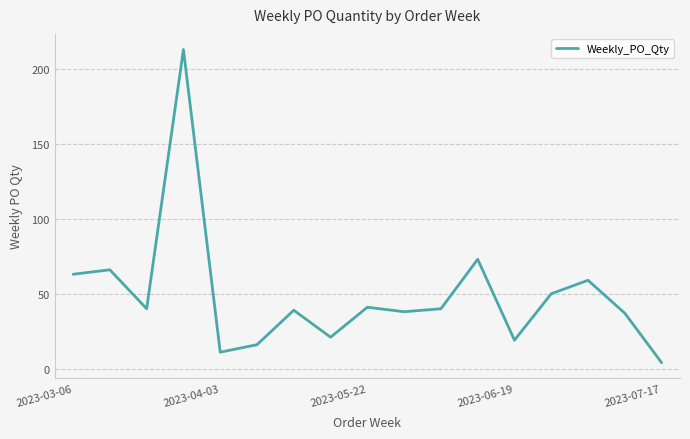

What is the greatest value displayed?

213